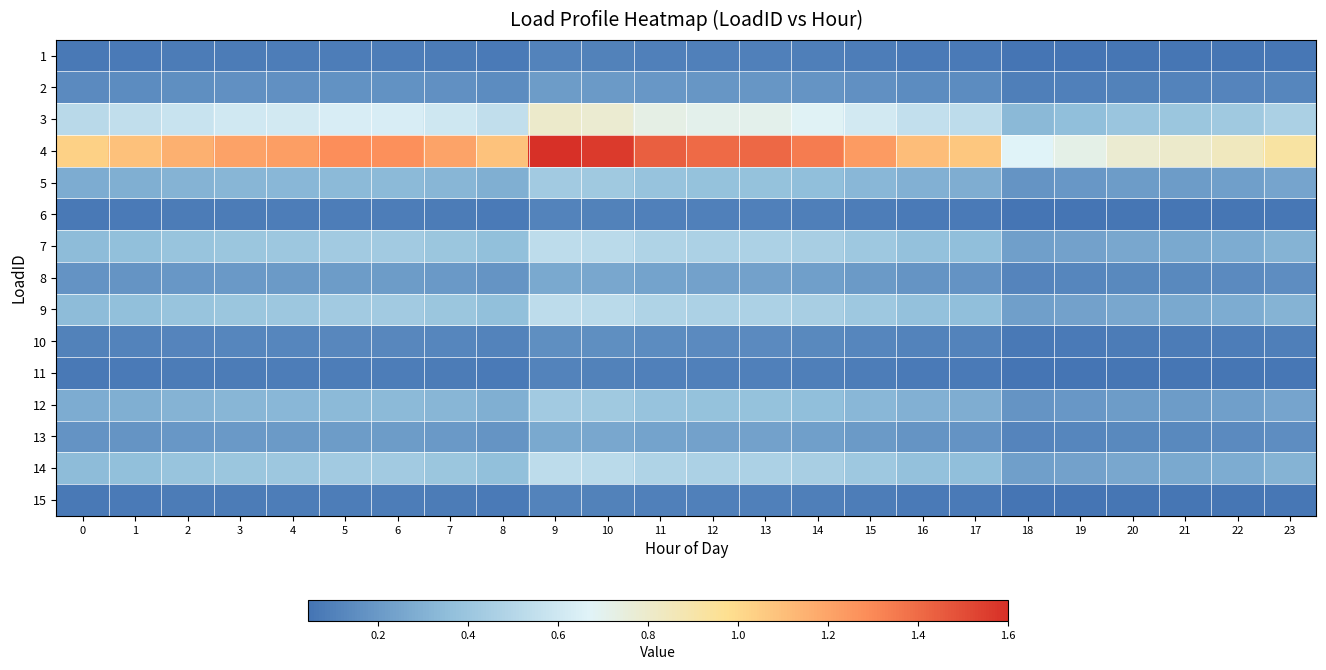

Reading left to right, transcribe all the data shown in this chart.

1: 0=0.1	1=0.1	2=0.1	3=0.1	4=0.1	5=0.1	6=0.1	7=0.1	8=0.1	9=0.1	10=0.1	11=0.1	12=0.1	13=0.1	14=0.1	15=0.1	16=0.1	17=0.1	18=0.0	19=0.0	20=0.1	21=0.1	22=0.1	23=0.1
2: 0=0.1	1=0.1	2=0.2	3=0.2	4=0.2	5=0.2	6=0.2	7=0.2	8=0.1	9=0.2	10=0.2	11=0.2	12=0.2	13=0.2	14=0.2	15=0.2	16=0.1	17=0.1	18=0.1	19=0.1	20=0.1	21=0.1	22=0.1	23=0.1
3: 0=0.5	1=0.5	2=0.6	3=0.6	4=0.6	5=0.6	6=0.6	7=0.6	8=0.5	9=0.8	10=0.8	11=0.7	12=0.7	13=0.7	14=0.7	15=0.6	16=0.6	17=0.5	18=0.3	19=0.4	20=0.4	21=0.4	22=0.4	23=0.5
4: 0=1.0	1=1.1	2=1.2	3=1.2	4=1.2	5=1.3	6=1.3	7=1.2	8=1.1	9=1.6	10=1.6	11=1.4	12=1.4	13=1.4	14=1.3	15=1.2	16=1.1	17=1.1	18=0.7	19=0.7	20=0.8	21=0.8	22=0.8	23=0.9
5: 0=0.3	1=0.3	2=0.3	3=0.3	4=0.3	5=0.3	6=0.3	7=0.3	8=0.3	9=0.4	10=0.4	11=0.4	12=0.4	13=0.4	14=0.4	15=0.3	16=0.3	17=0.3	18=0.2	19=0.2	20=0.2	21=0.2	22=0.2	23=0.2
6: 0=0.1	1=0.1	2=0.1	3=0.1	4=0.1	5=0.1	6=0.1	7=0.1	8=0.1	9=0.1	10=0.1	11=0.1	12=0.1	13=0.1	14=0.1	15=0.1	16=0.1	17=0.1	18=0.0	19=0.0	20=0.1	21=0.1	22=0.1	23=0.1
7: 0=0.3	1=0.4	2=0.4	3=0.4	4=0.4	5=0.4	6=0.4	7=0.4	8=0.4	9=0.5	10=0.5	11=0.5	12=0.5	13=0.5	14=0.4	15=0.4	16=0.4	17=0.4	18=0.2	19=0.2	20=0.3	21=0.3	22=0.3	23=0.3
8: 0=0.2	1=0.2	2=0.2	3=0.2	4=0.2	5=0.2	6=0.2	7=0.2	8=0.2	9=0.3	10=0.3	11=0.2	12=0.2	13=0.2	14=0.2	15=0.2	16=0.2	17=0.2	18=0.1	19=0.1	20=0.1	21=0.1	22=0.1	23=0.2
9: 0=0.3	1=0.4	2=0.4	3=0.4	4=0.4	5=0.4	6=0.4	7=0.4	8=0.4	9=0.5	10=0.5	11=0.5	12=0.5	13=0.5	14=0.4	15=0.4	16=0.4	17=0.4	18=0.2	19=0.2	20=0.3	21=0.3	22=0.3	23=0.3
10: 0=0.1	1=0.1	2=0.1	3=0.1	4=0.1	5=0.1	6=0.1	7=0.1	8=0.1	9=0.2	10=0.2	11=0.1	12=0.1	13=0.1	14=0.1	15=0.1	16=0.1	17=0.1	18=0.1	19=0.1	20=0.1	21=0.1	22=0.1	23=0.1
11: 0=0.1	1=0.1	2=0.1	3=0.1	4=0.1	5=0.1	6=0.1	7=0.1	8=0.1	9=0.1	10=0.1	11=0.1	12=0.1	13=0.1	14=0.1	15=0.1	16=0.1	17=0.1	18=0.0	19=0.0	20=0.1	21=0.1	22=0.1	23=0.1
12: 0=0.3	1=0.3	2=0.3	3=0.3	4=0.3	5=0.3	6=0.3	7=0.3	8=0.3	9=0.4	10=0.4	11=0.4	12=0.4	13=0.4	14=0.4	15=0.3	16=0.3	17=0.3	18=0.2	19=0.2	20=0.2	21=0.2	22=0.2	23=0.2
13: 0=0.2	1=0.2	2=0.2	3=0.2	4=0.2	5=0.2	6=0.2	7=0.2	8=0.2	9=0.3	10=0.3	11=0.2	12=0.2	13=0.2	14=0.2	15=0.2	16=0.2	17=0.2	18=0.1	19=0.1	20=0.1	21=0.1	22=0.1	23=0.2
14: 0=0.3	1=0.4	2=0.4	3=0.4	4=0.4	5=0.4	6=0.4	7=0.4	8=0.4	9=0.5	10=0.5	11=0.5	12=0.5	13=0.5	14=0.4	15=0.4	16=0.4	17=0.4	18=0.2	19=0.2	20=0.3	21=0.3	22=0.3	23=0.3
15: 0=0.1	1=0.1	2=0.1	3=0.1	4=0.1	5=0.1	6=0.1	7=0.1	8=0.1	9=0.1	10=0.1	11=0.1	12=0.1	13=0.1	14=0.1	15=0.1	16=0.1	17=0.1	18=0.0	19=0.0	20=0.1	21=0.1	22=0.1	23=0.1